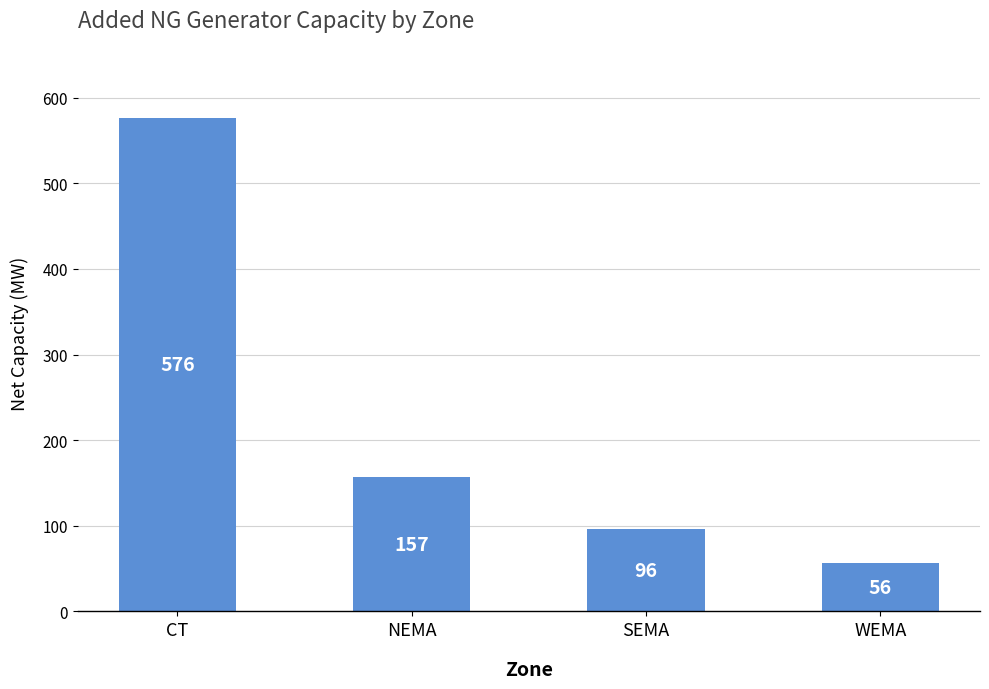

What is the label of the 2nd bar from the right?

SEMA